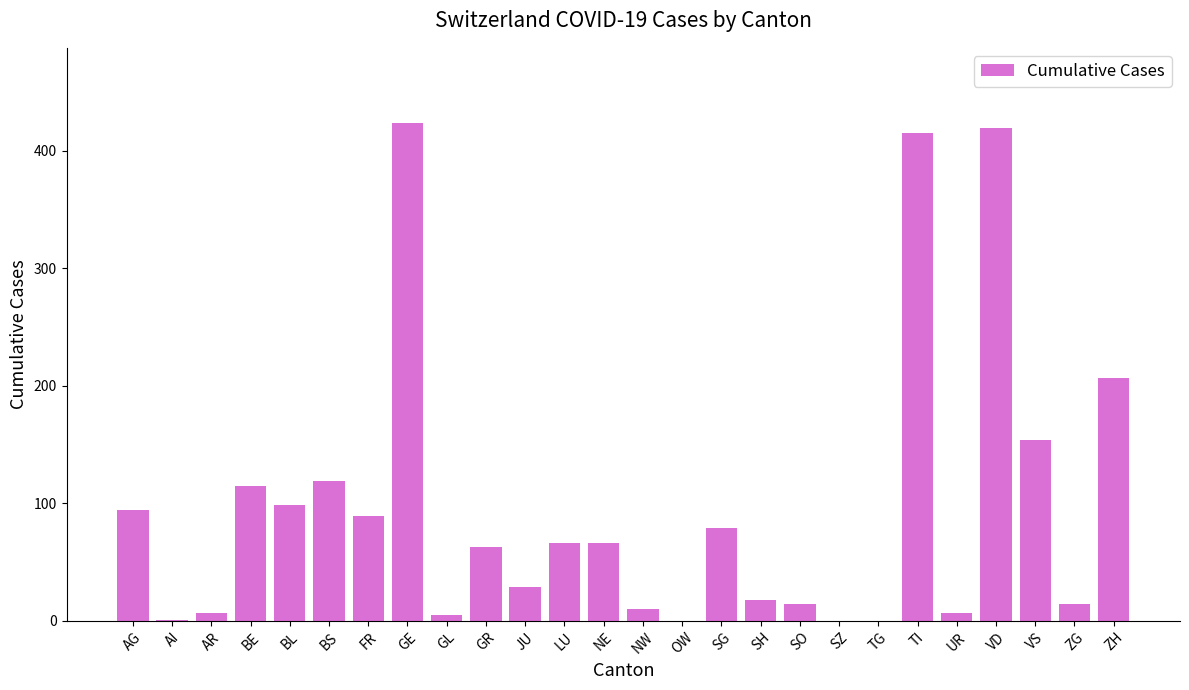

How many data points does each series have?

26